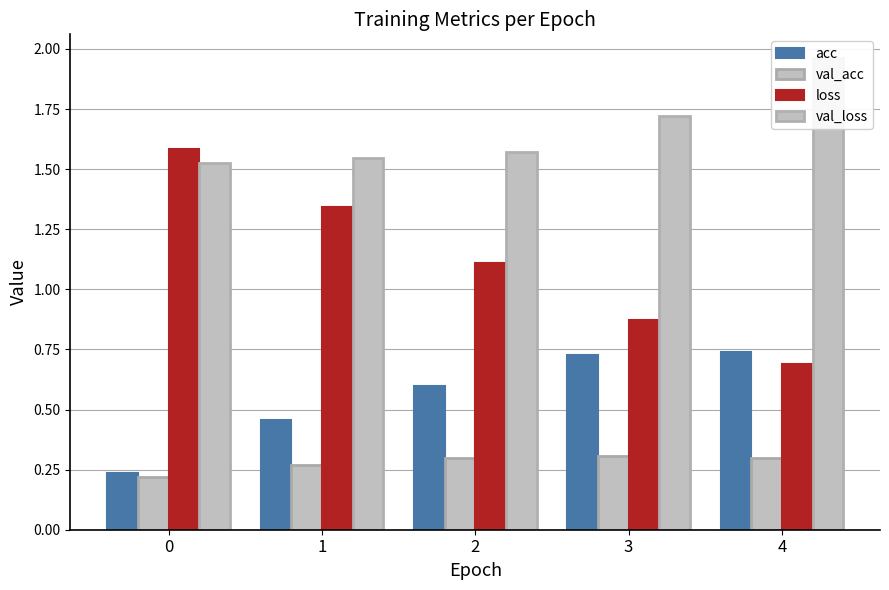

What value does the val_acc series have at 3?

0.3